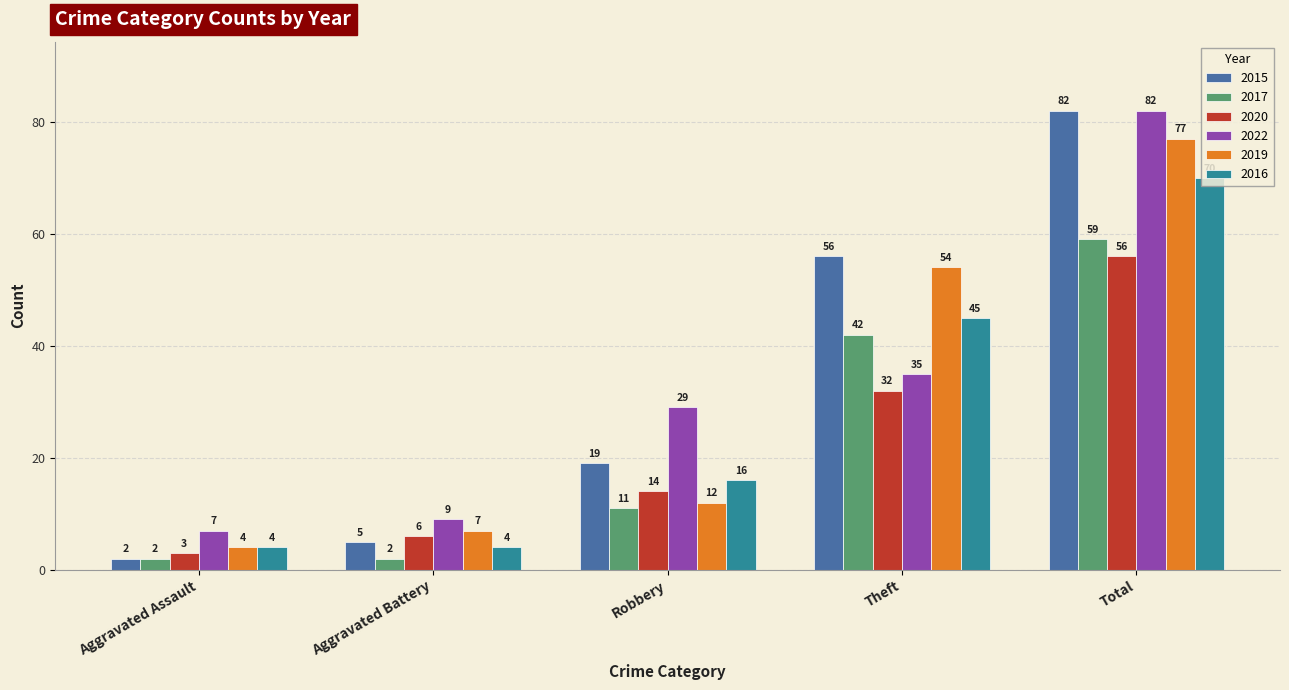

What is the total value across all series at Aggravated Assault?

22